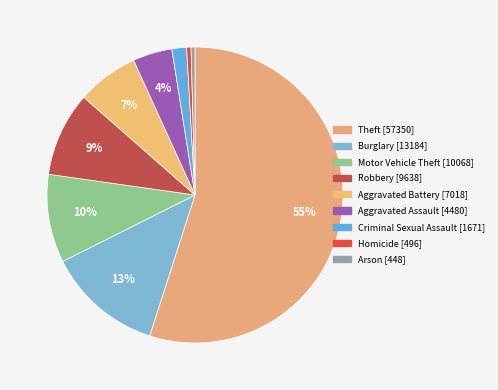

Rank the categories by value from highest to lowest.

Theft, Burglary, Motor Vehicle Theft, Robbery, Aggravated Battery, Aggravated Assault, Criminal Sexual Assault, Homicide, Arson